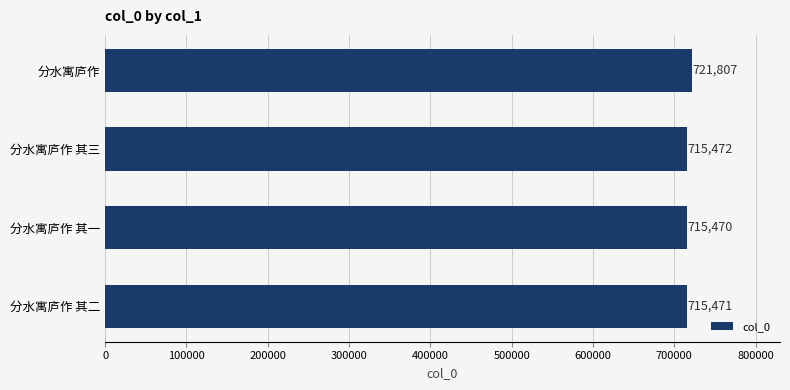

List the labels in order of value, largest first.

分水寓庐作, 分水寓庐作 其三, 分水寓庐作 其二, 分水寓庐作 其一